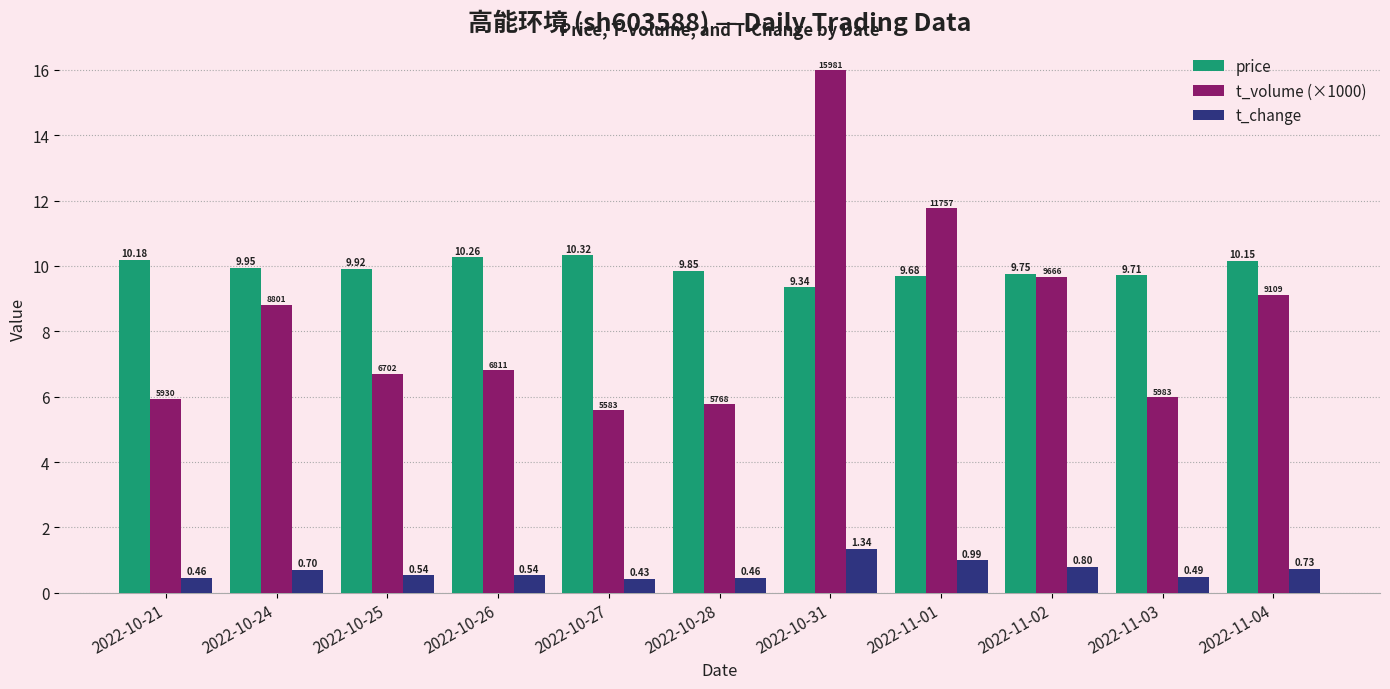

What is the difference between the maximum and minimum values in the t_change series?

0.9